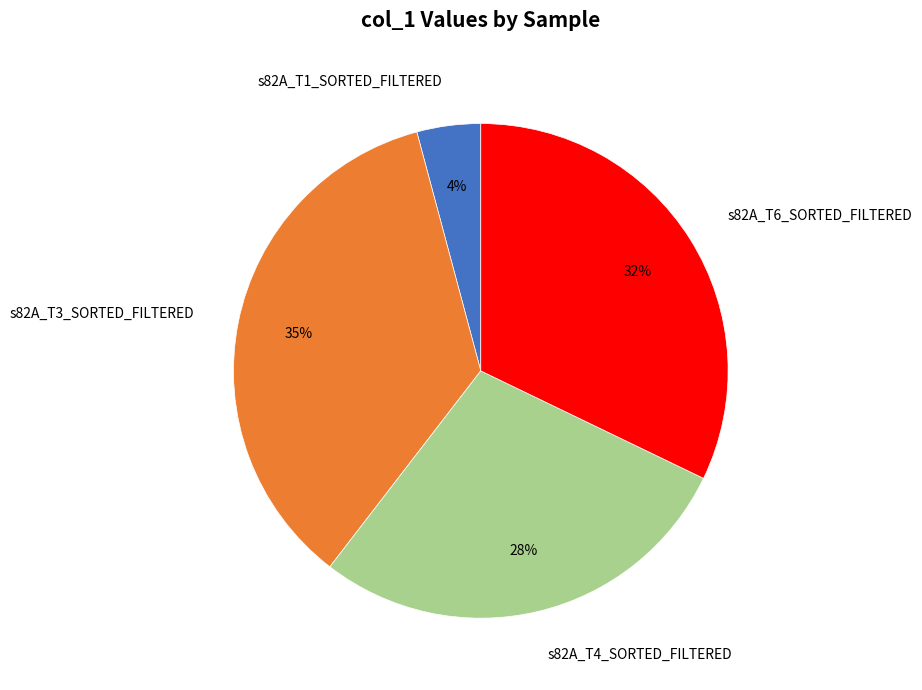

Which category has the biggest portion of the pie?

s82A_T3_SORTED_FILTERED